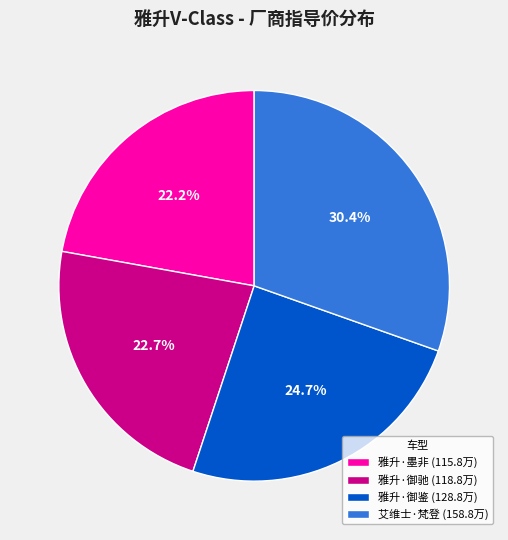

Which has a higher value, 艾维士·梵登 (158.8万) or 雅升·御驰 (118.8万)?

艾维士·梵登 (158.8万)